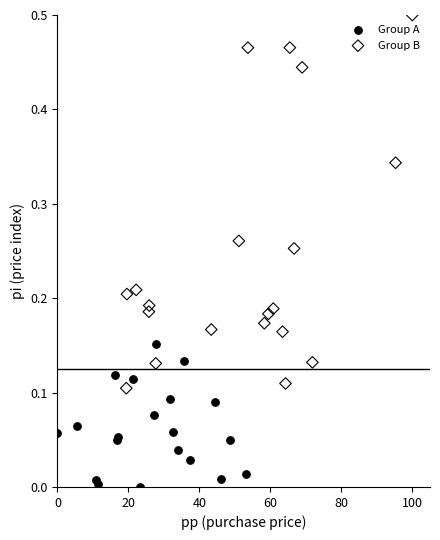

Which series reaches the minimum Y coordinate?

Group A